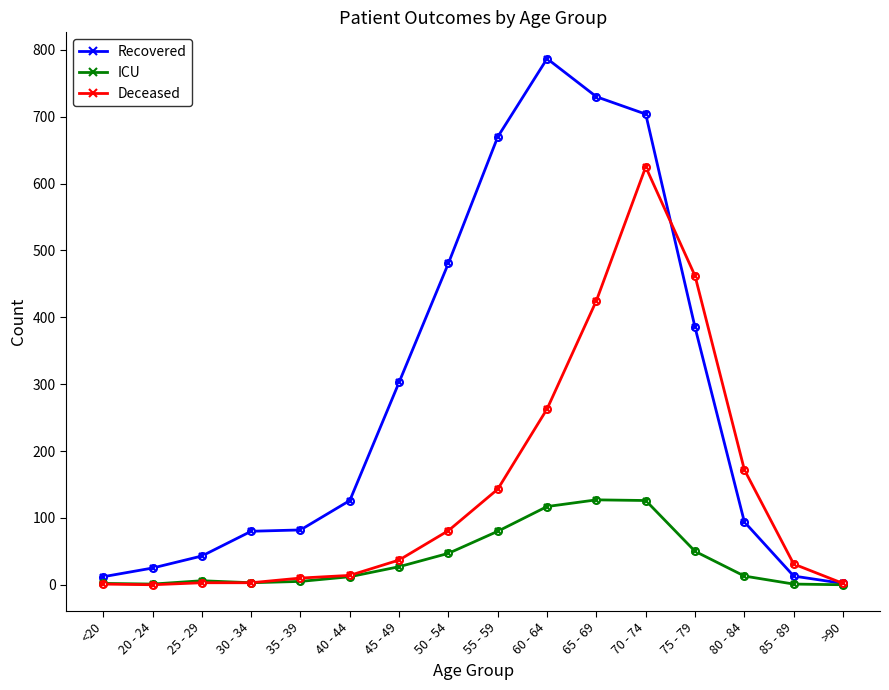

How many lines are shown in the chart?

3